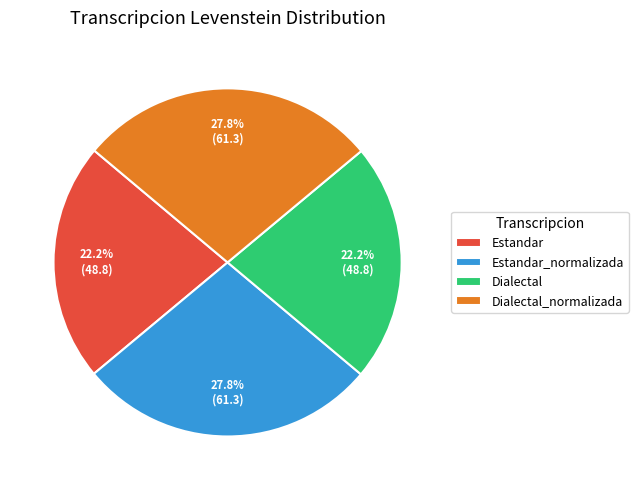

Do Dialectal and Estandar together represent more than half of the pie?

No